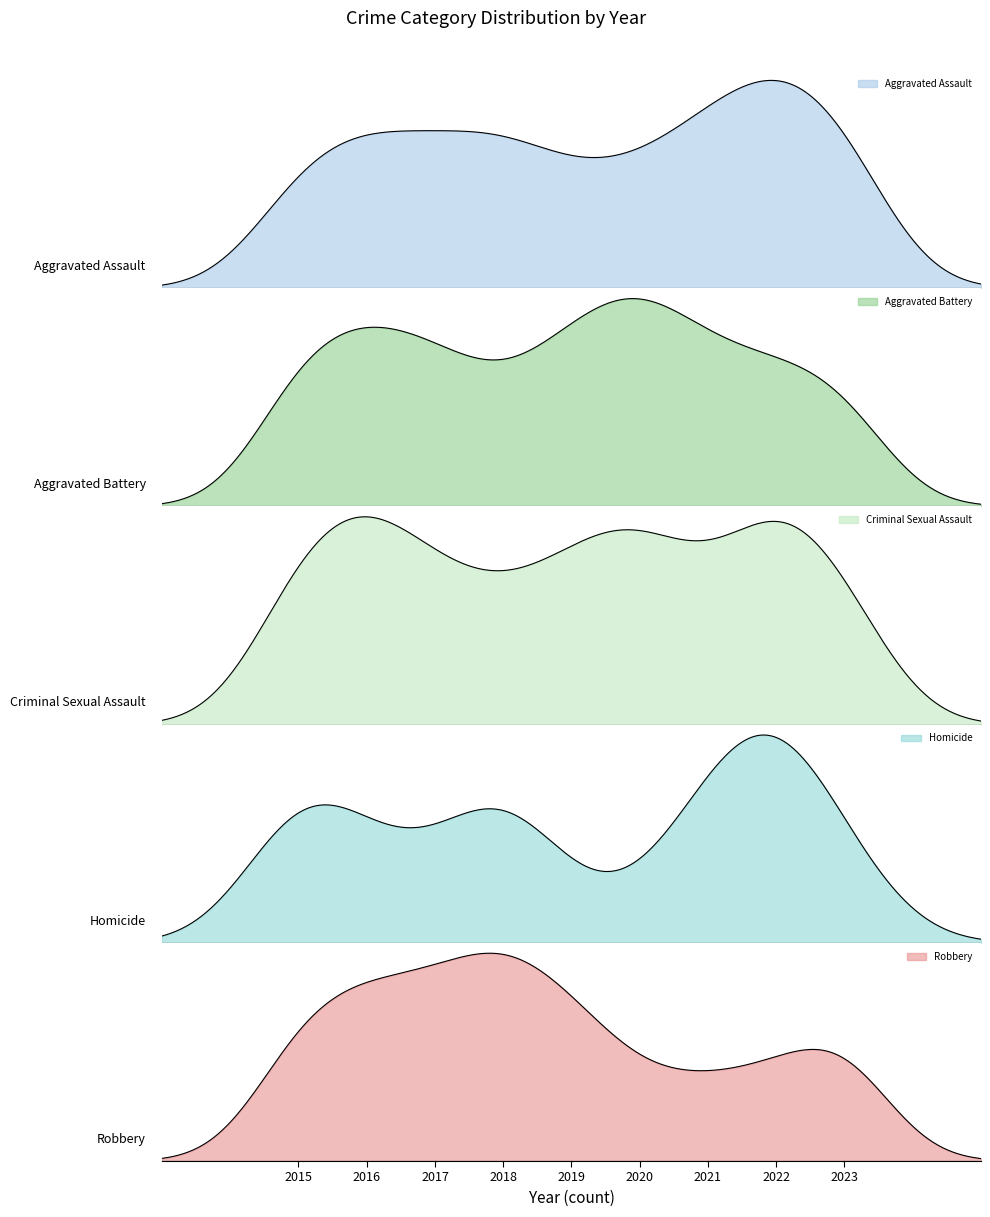

Reading right to left, list all the values displayed in this chart.

Aggravated Assault: 2023=54	2022=68	2021=52	2020=36	2019=33	2018=48	2017=43	2016=47	2015=40
Aggravated Battery: 2023=28	2022=31	2021=34	2020=49	2019=39	2018=24	2017=35	2016=40	2015=35
Criminal Sexual Assault: 2023=10	2022=16	2021=8	2020=14	2019=11	2018=8	2017=10	2016=15	2015=12
Homicide: 2023=3	2022=8	2021=5	2020=0	2019=1	2018=6	2017=2	2016=3	2015=6
Robbery: 2023=53	2022=34	2021=30	2020=30	2019=60	2018=82	2017=66	2016=65	2015=57